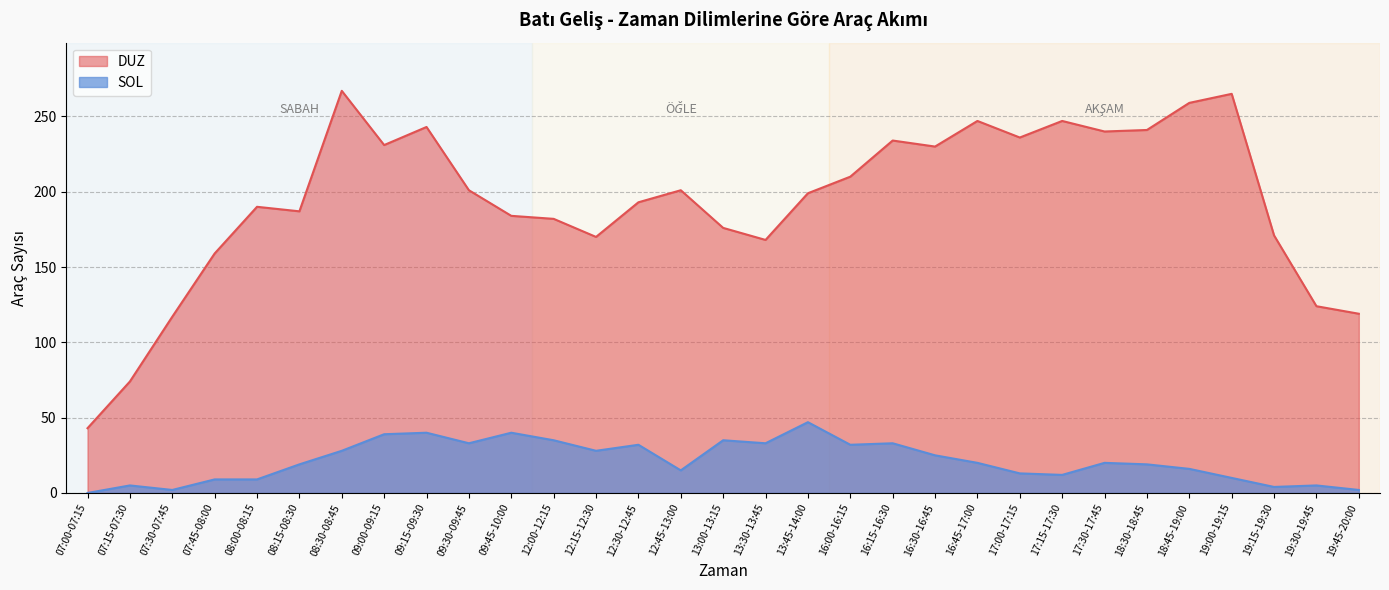

How many distinct data groups are displayed?

2